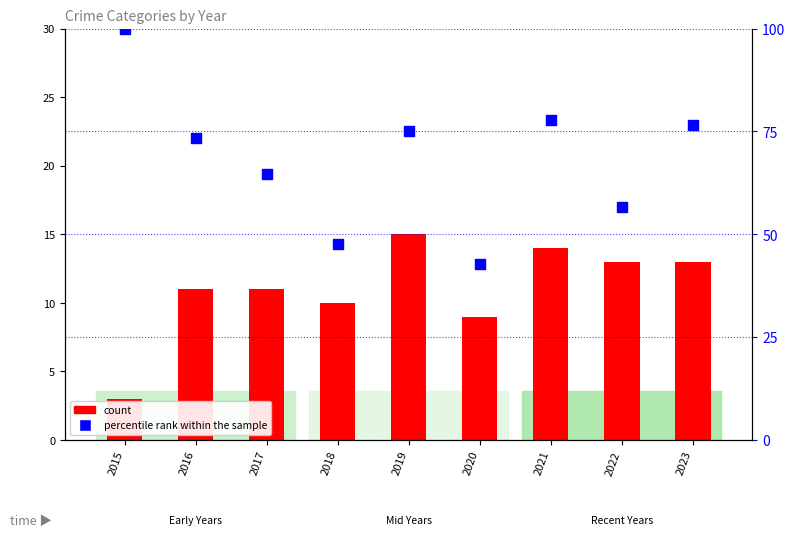

Between 2018 and 2021, which is larger?

2021